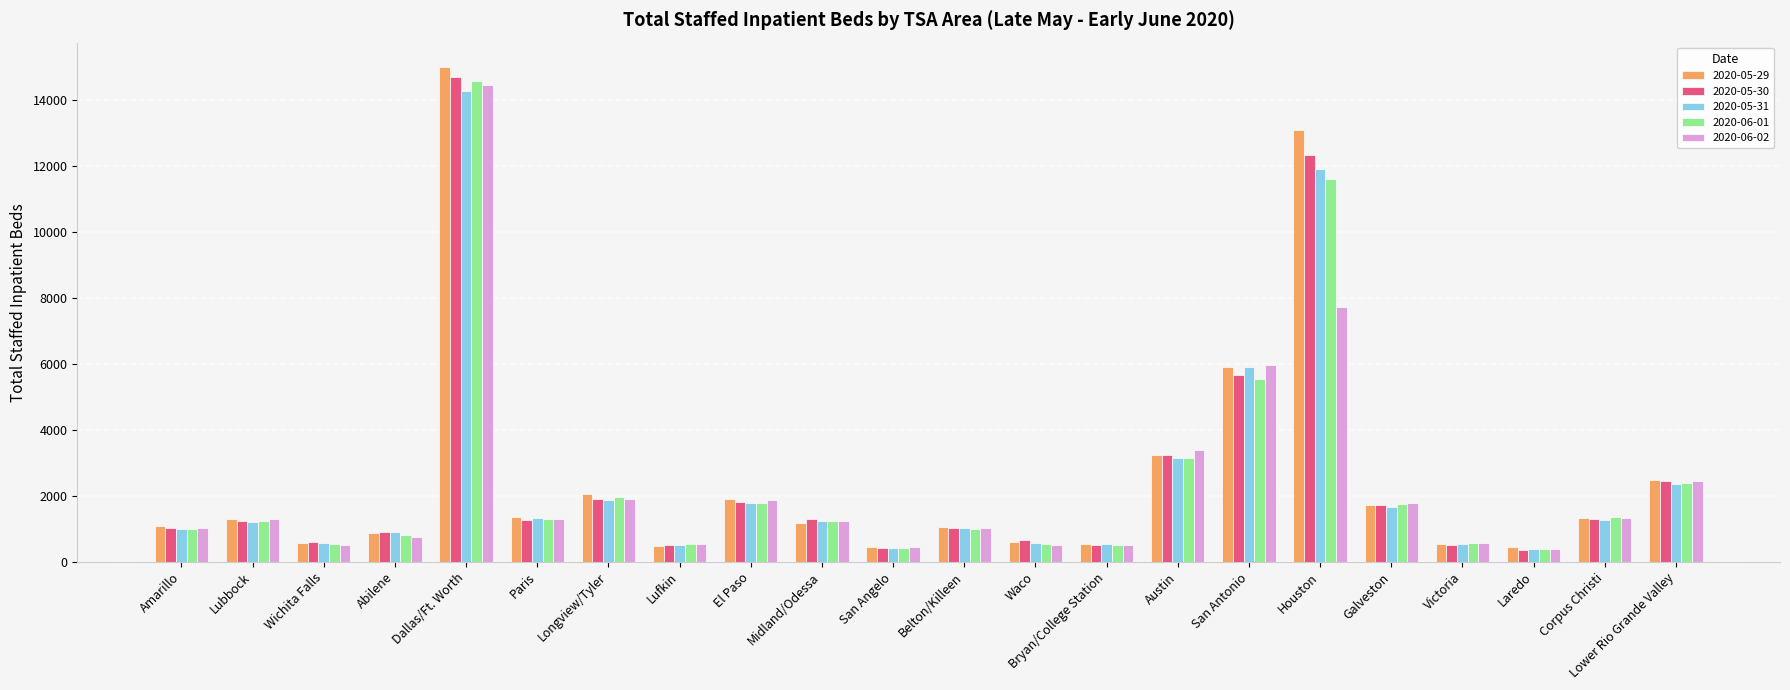

What are all the series names shown in the legend?

2020-05-29, 2020-05-30, 2020-05-31, 2020-06-01, 2020-06-02